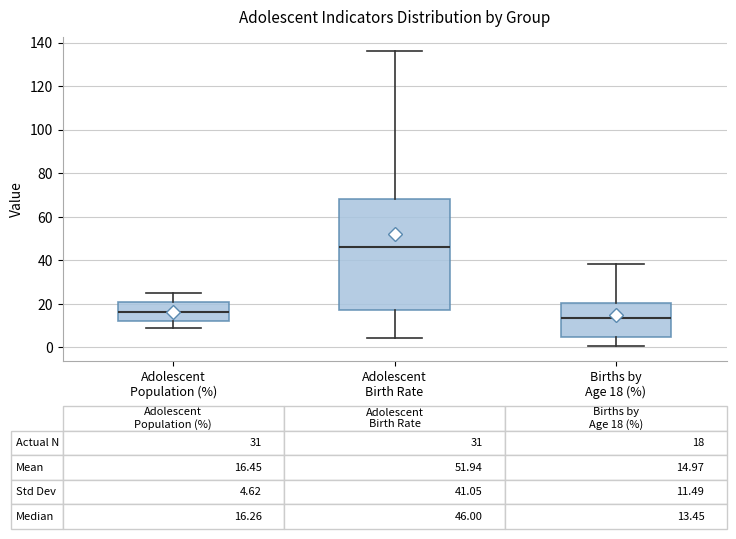

Which box is the tallest, from its lower edge to its upper edge?

Adolescent Birth Rate